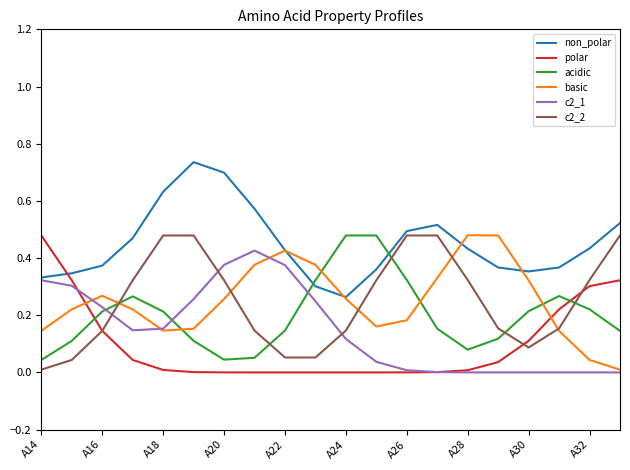

Which series has the largest total across all categories?

non_polar